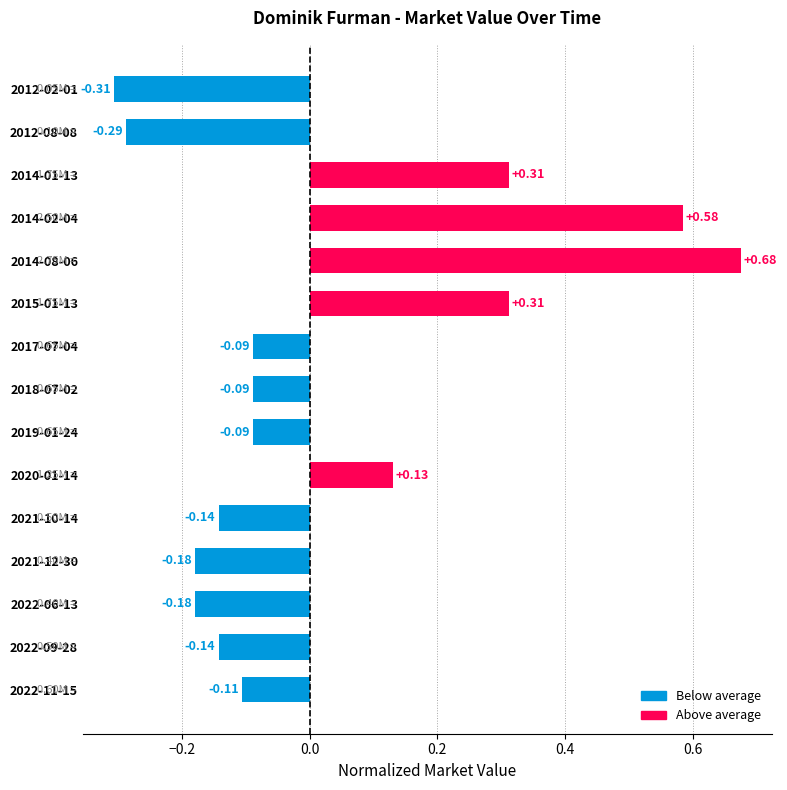

What is the difference between the maximum and minimum values?

1.0